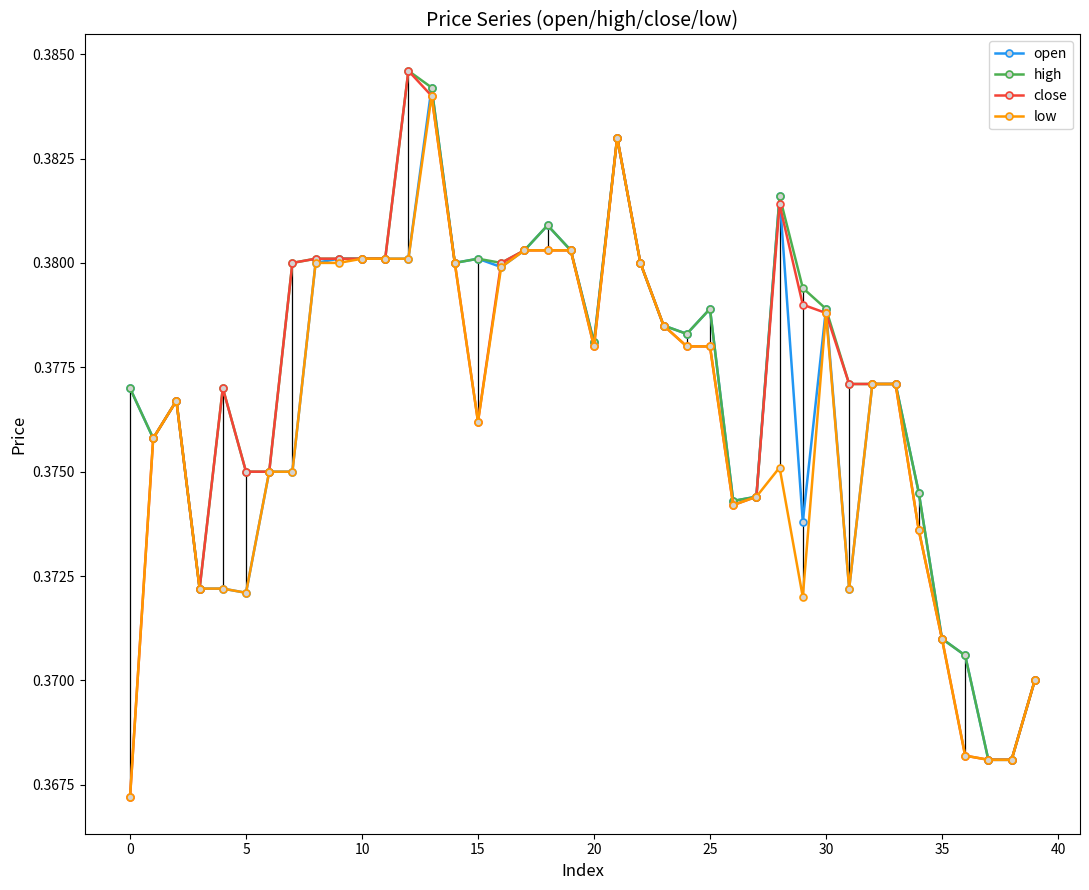

Which series has the widest spread of values?

close